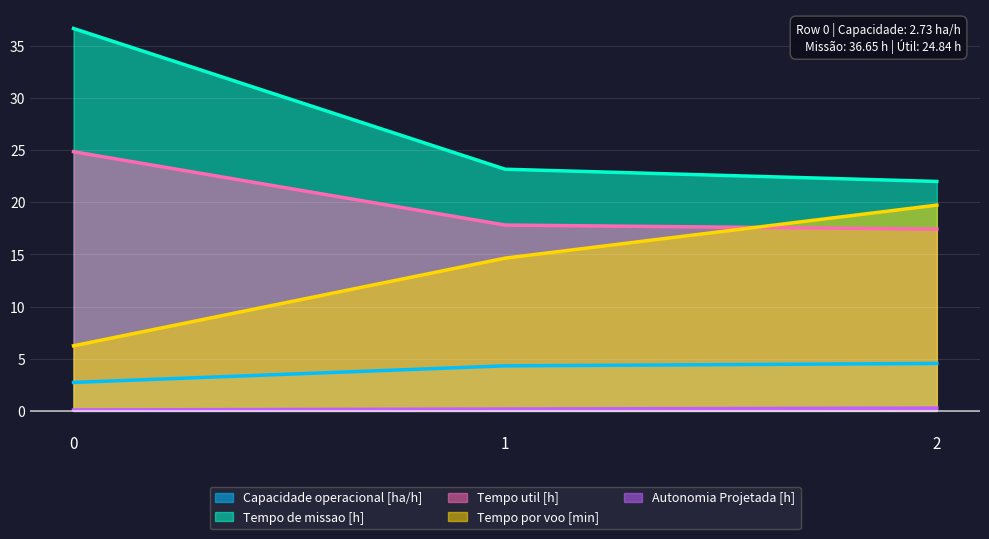

What is the smallest value displayed?

0.1